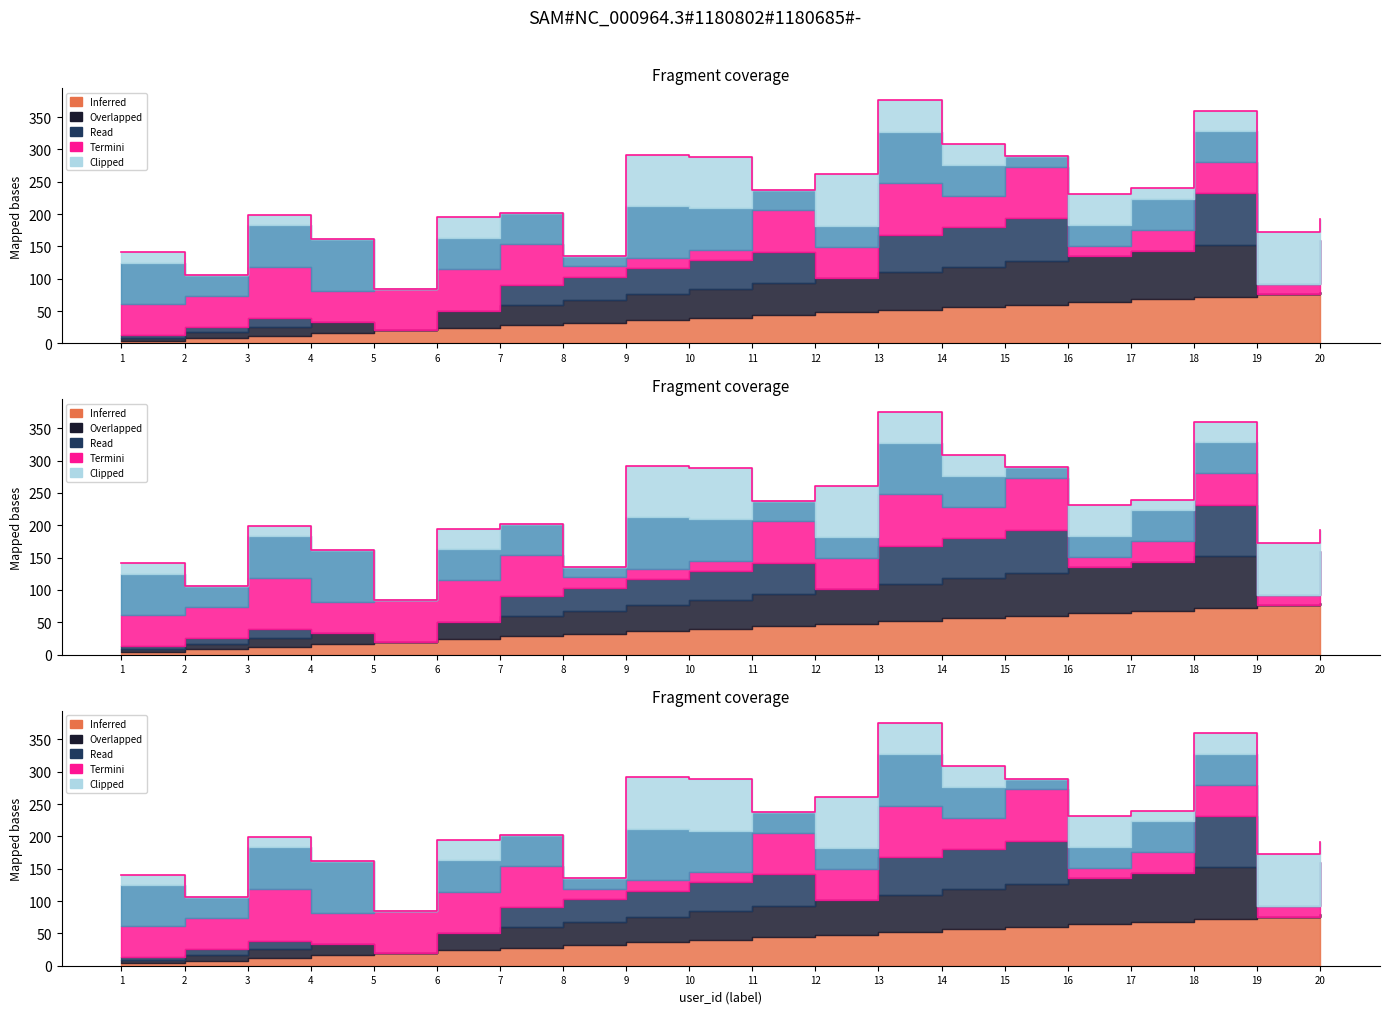

Reading left to right, what are all the values shown in this chart?

141.0	105.9	198.8	161.8	84.0	194.7	202.3	135.2	292.1	288.9	237.8	261.3	375.6	308.5	289.4	231.1	239.6	360.0	172.0	192.0